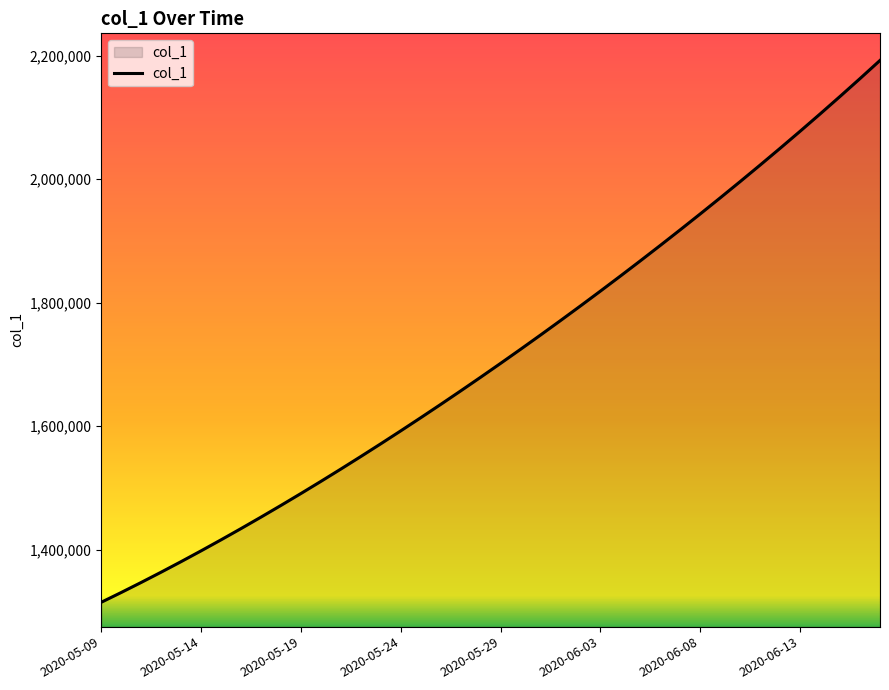

What is the greatest value displayed?

2192182.0